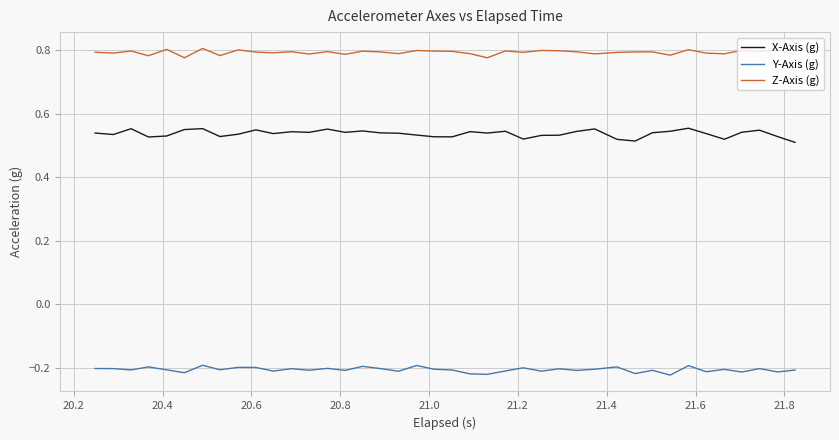

Which series has the largest total across all categories?

Z-Axis (g)